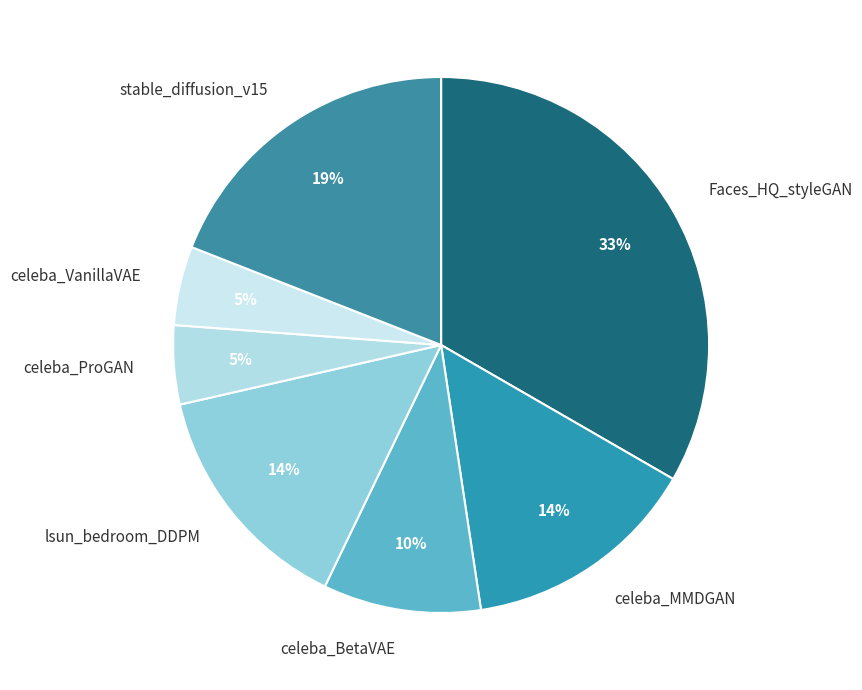

Combined, do celeba_ProGAN and celeba_VanillaVAE account for over 50%?

No